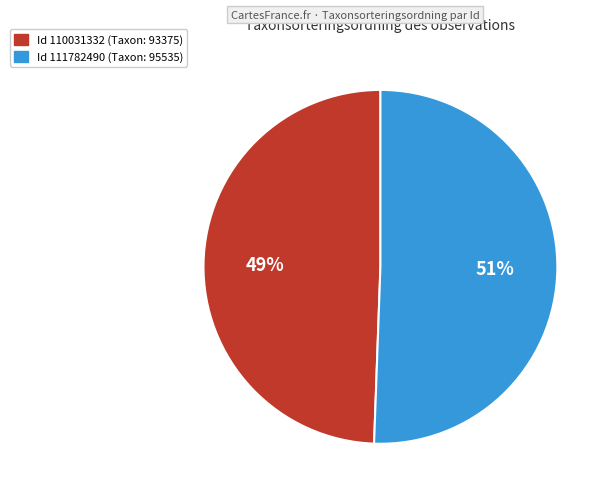

Rank the categories by value from lowest to highest.

Id 110031332 (Taxon: 93375), Id 111782490 (Taxon: 95535)